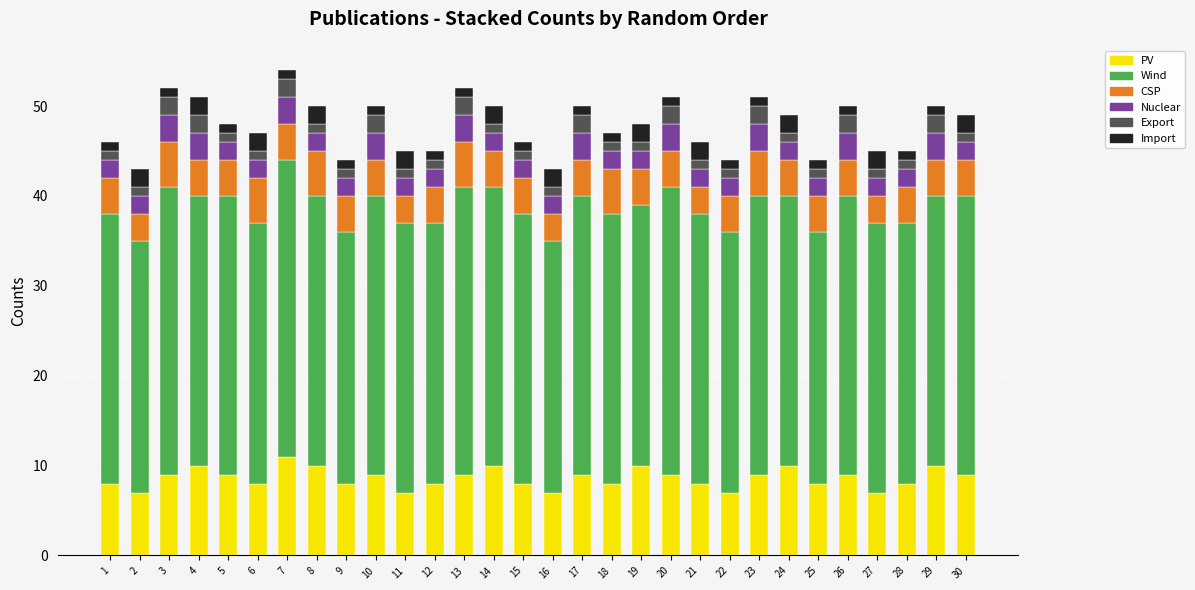

The PV series shows 10 at 14. True or false?

True